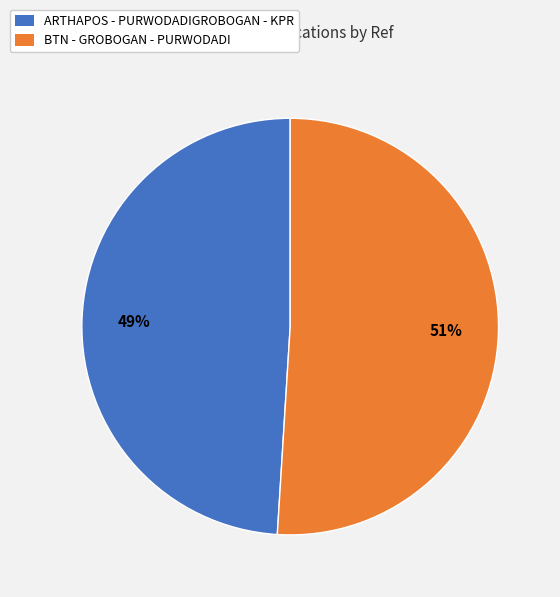

Does any single category account for the majority?

Yes